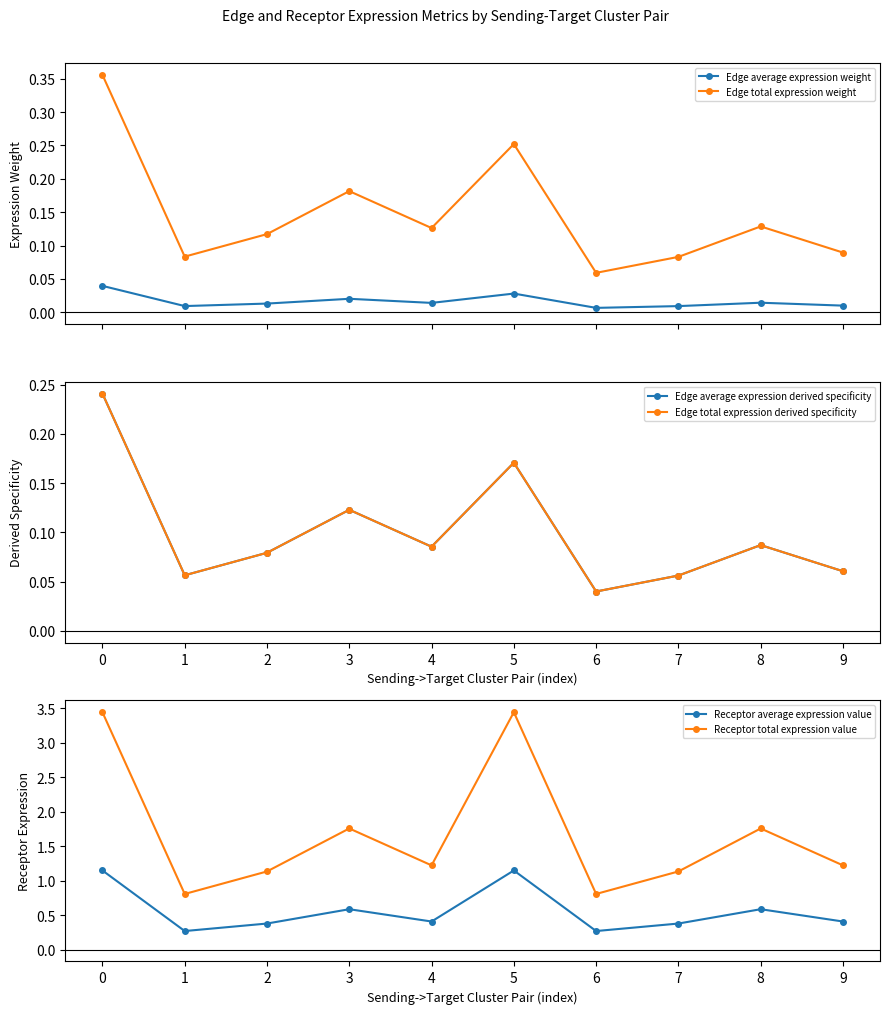

What is the minimum value for Receptor total expression value?

0.8